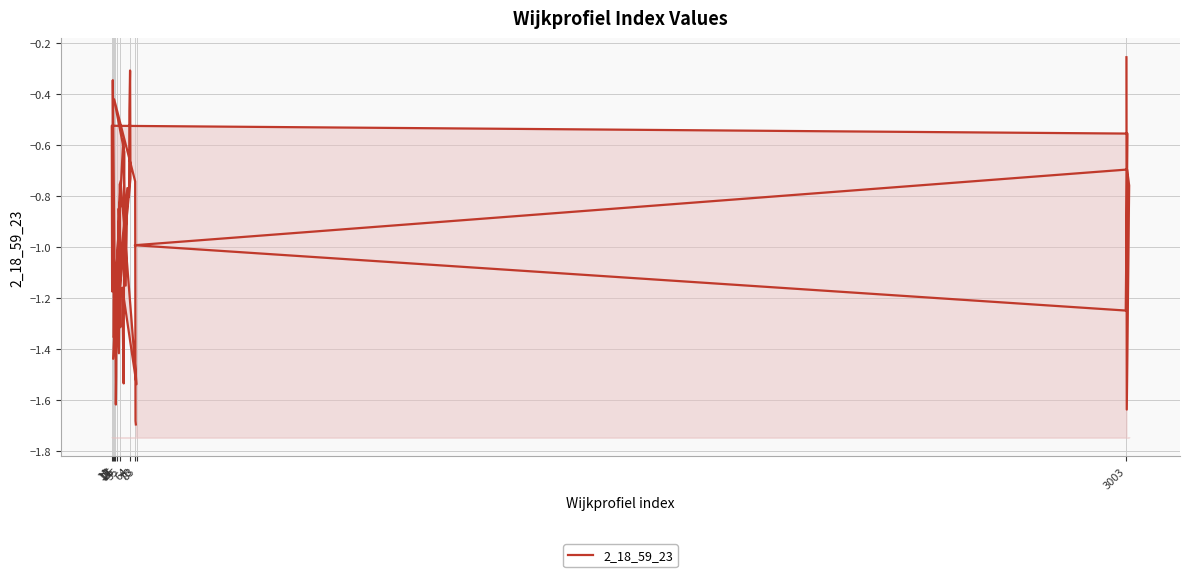

Count the number of data series in this chart.

1